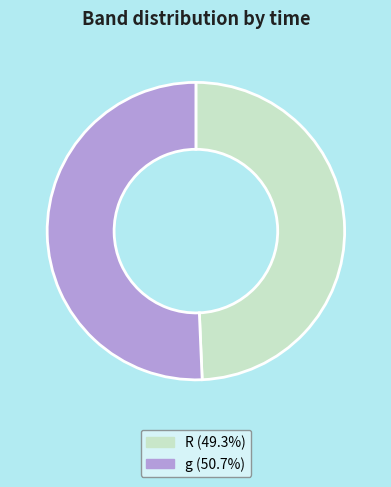

Is it true that g is 51% of the pie?

True